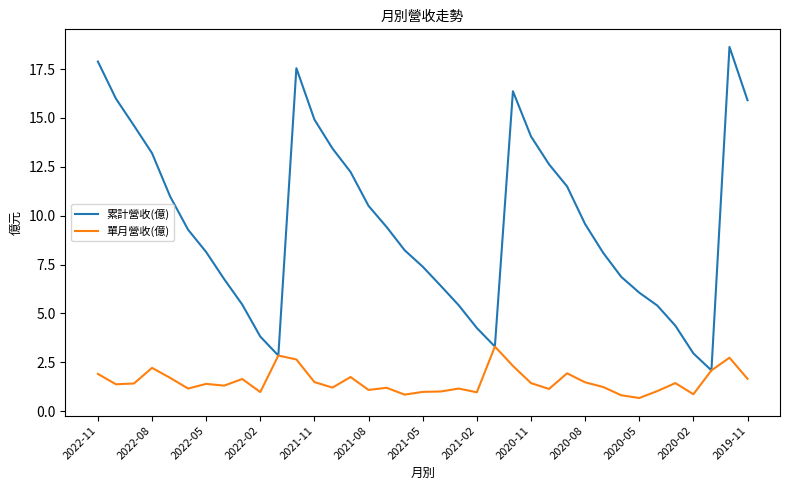

Which series has the largest total across all categories?

累計營收(億)